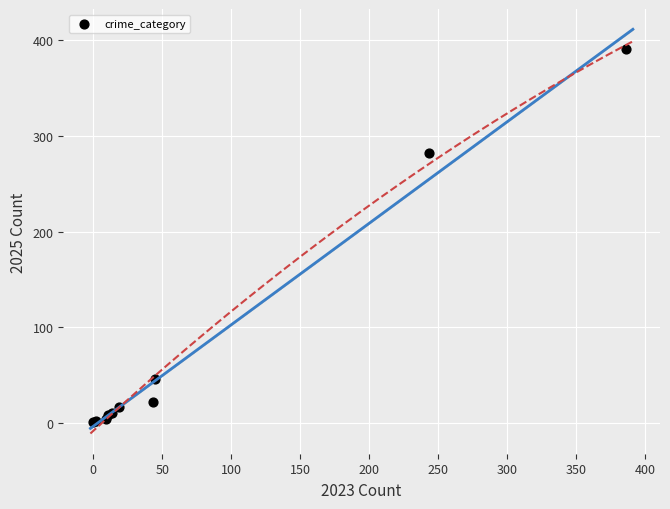

What Y value in the scatter plot is closest to 196?

282